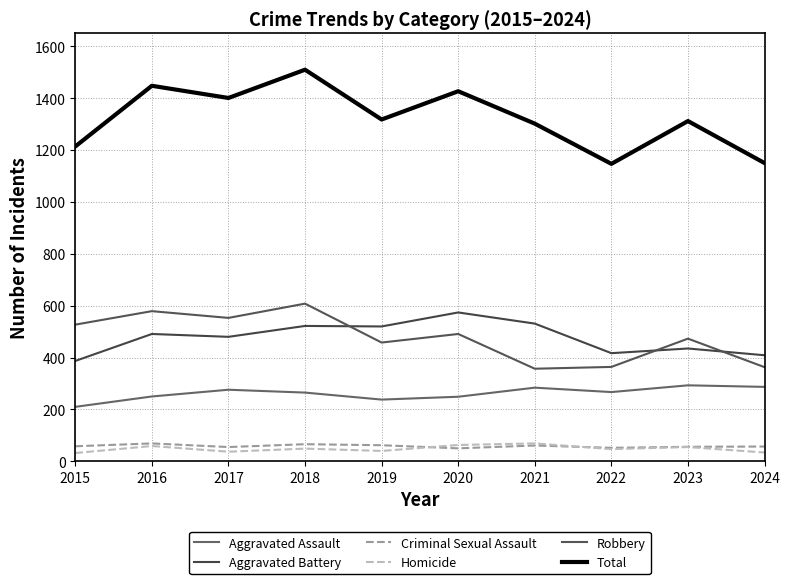

Where is the first local minimum for Robbery?

2017